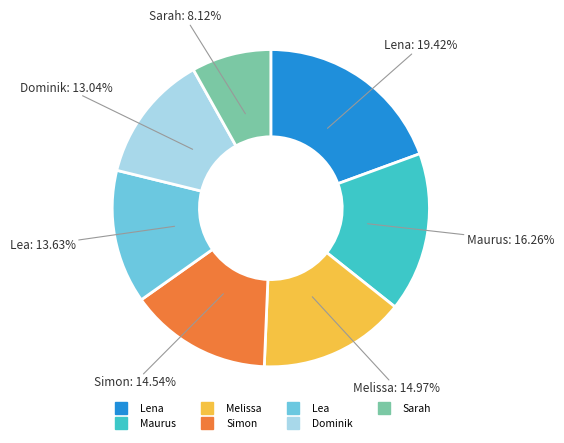

True or false: Maurus accounts for 9% of the total.

False